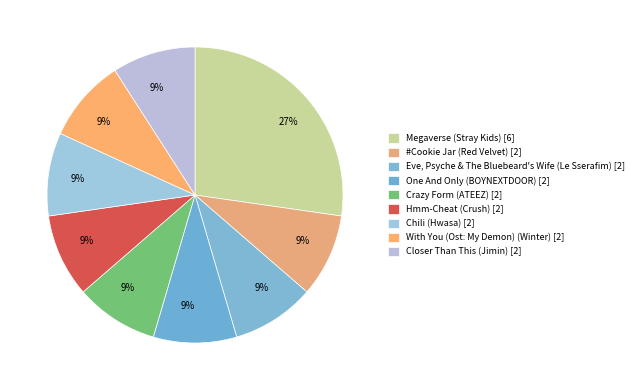

Which slice is the largest?

Megaverse (Stray Kids)